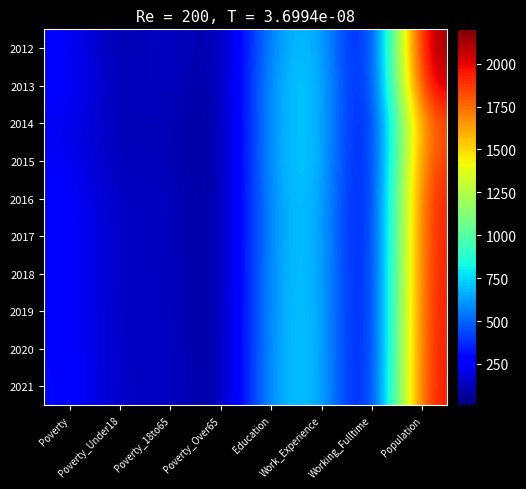

Which has a higher value, Poverty_18to65 or Education?

Education